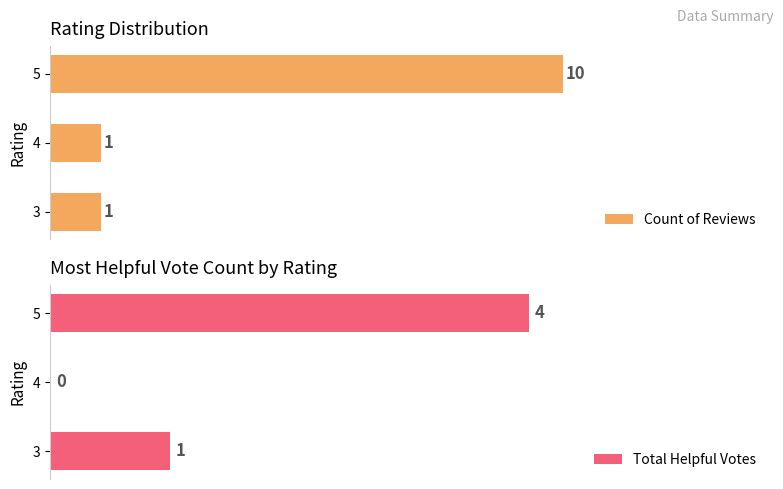

How many groups of bars are there?

3